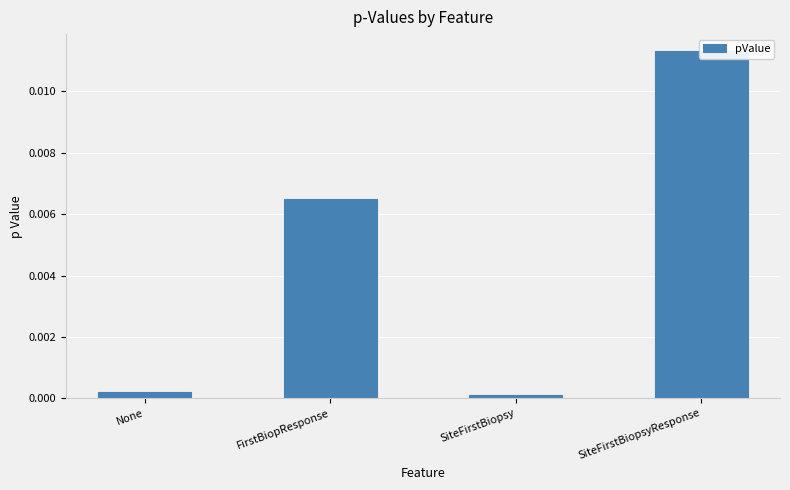

Which has a higher value, FirstBiopResponse or None?

FirstBiopResponse